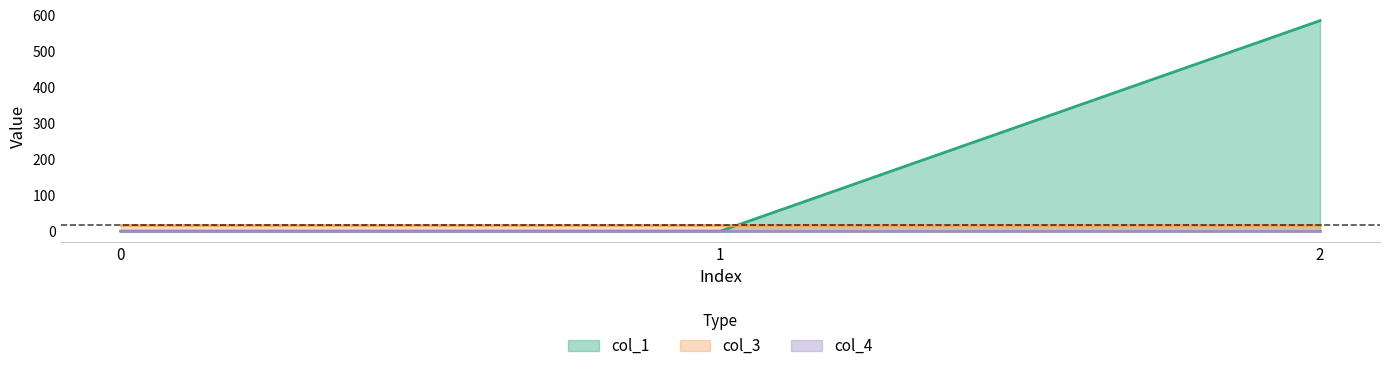

The col_1 series shows 296.6 at 0. True or false?

False